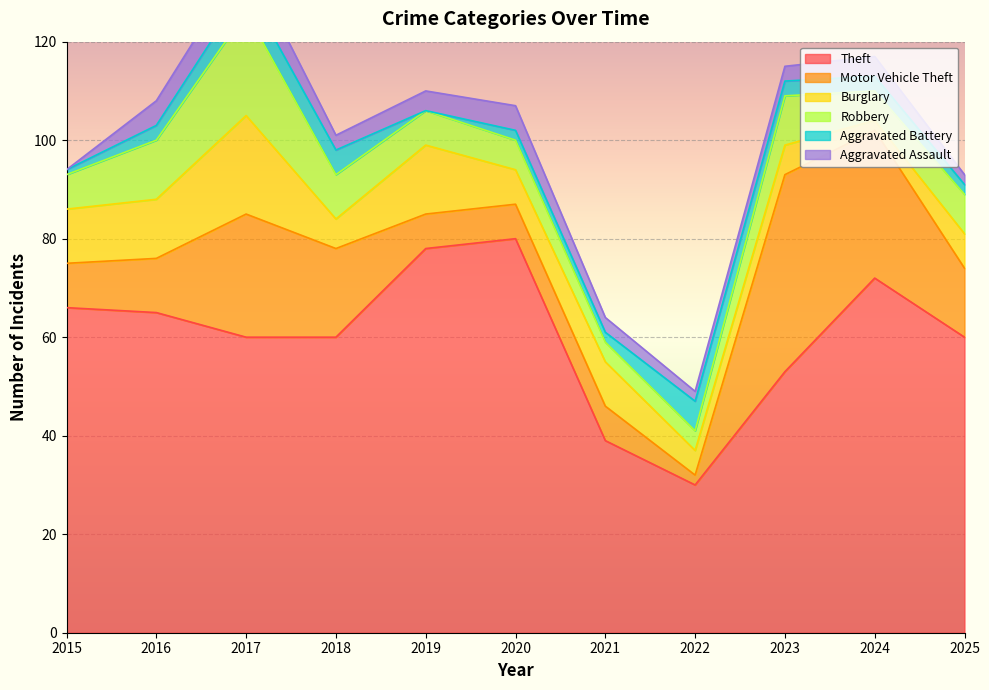

In Aggravated Assault, how many points are higher than both neighbors (excluding endpoints)?

3